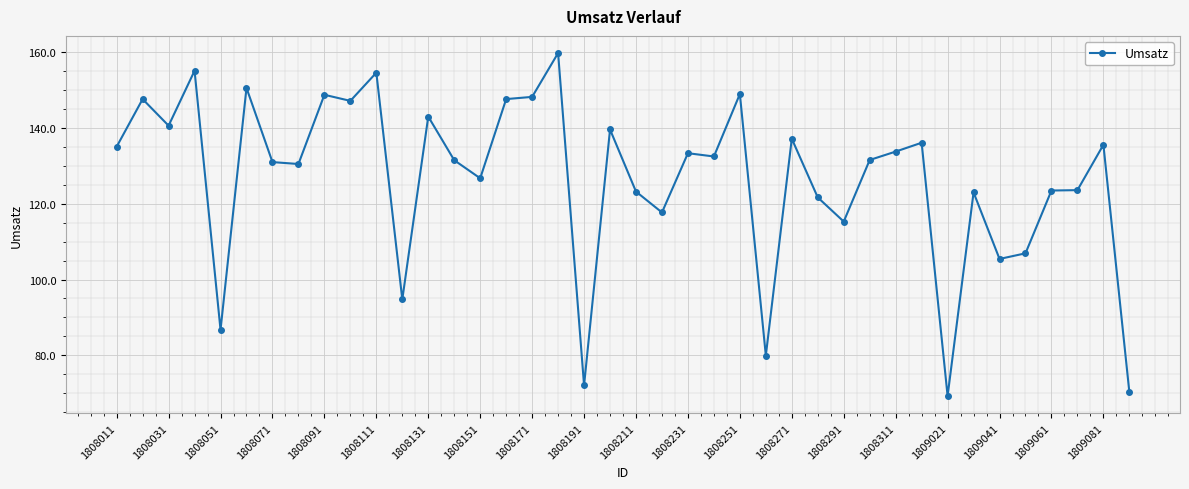

What is the sum of all values?

5060.9